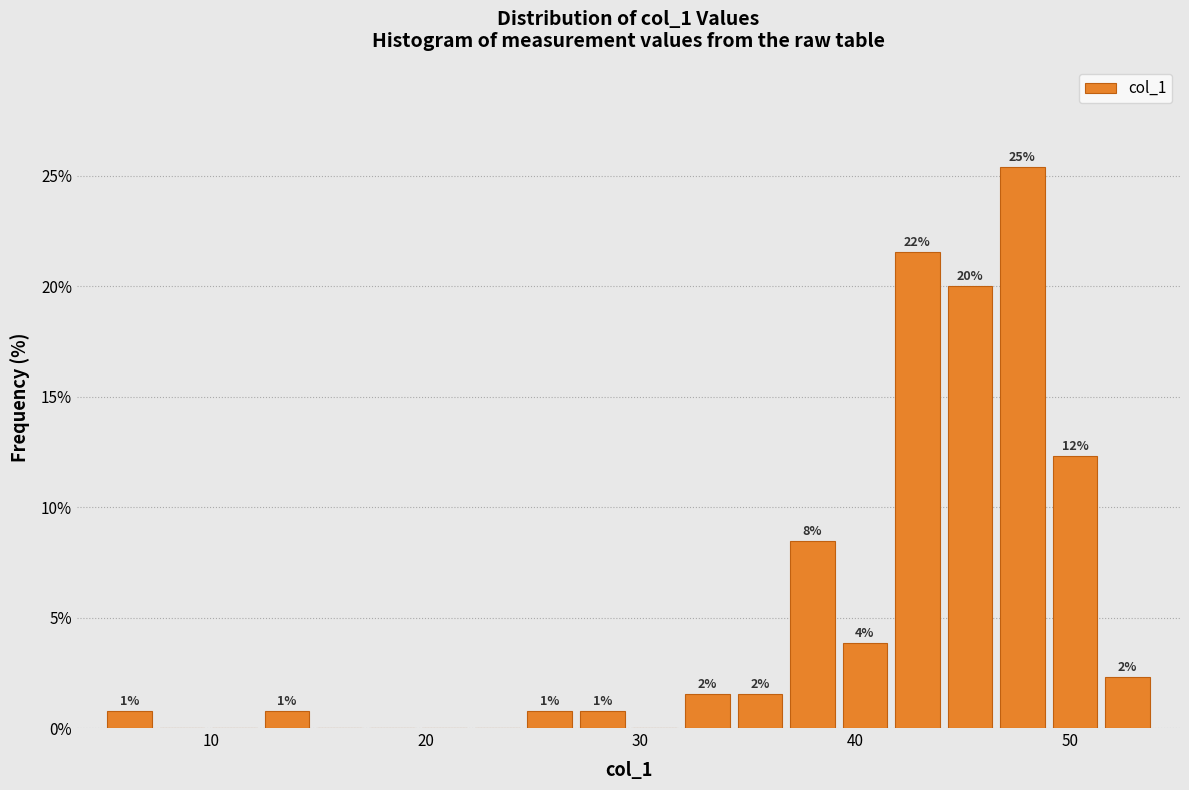

Around what value on the x-axis is the tallest bar? Give the approximate position of its centre, as read against the axis.

48